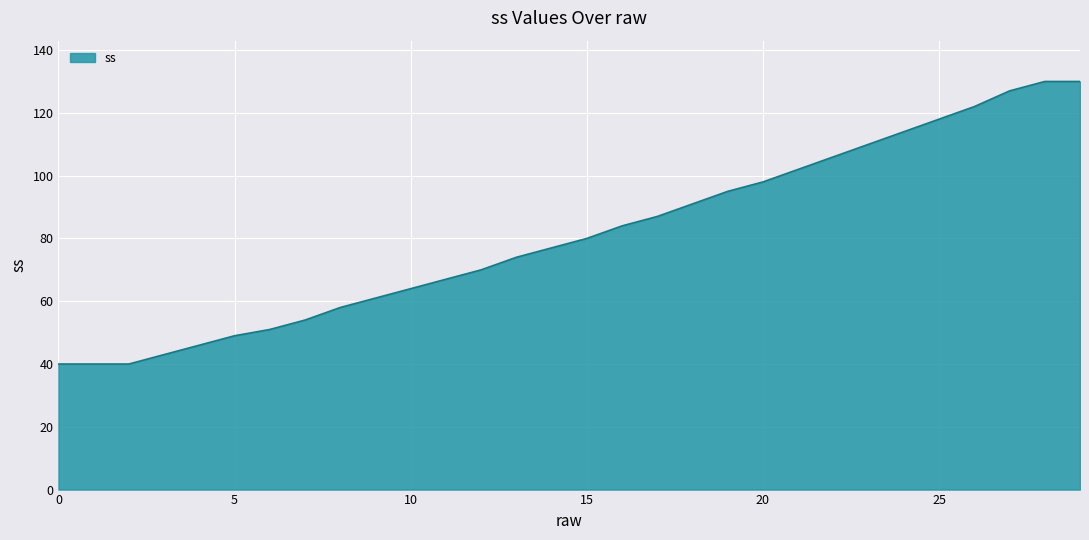

What is the maximum value shown in the chart?

130